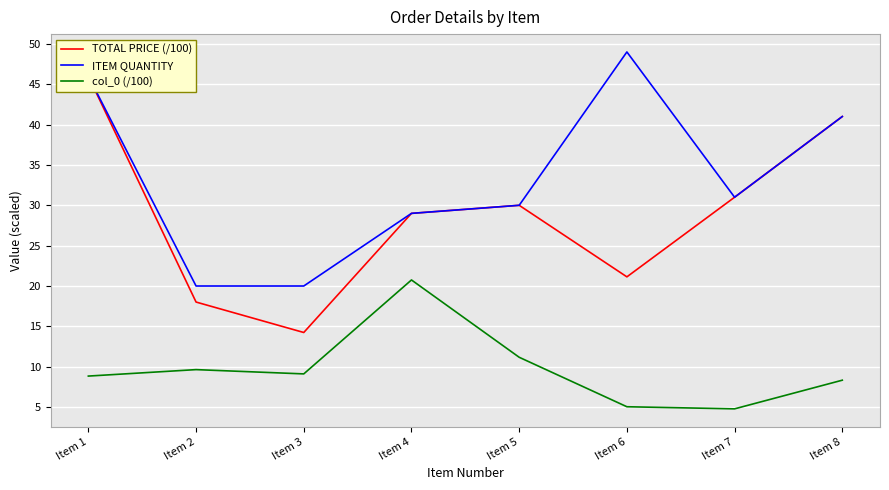

What is the difference between the second highest and second lowest values in the ITEM QUANTITY series?

26.0